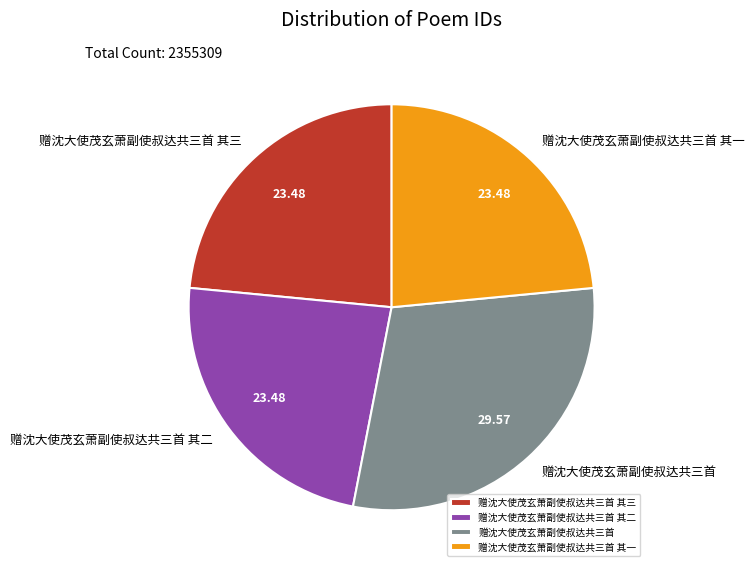

Approximately how many times larger is the value at 赠沈大使茂玄萧副使叔达共三首 compared to 赠沈大使茂玄萧副使叔达共三首 其三?

1.3